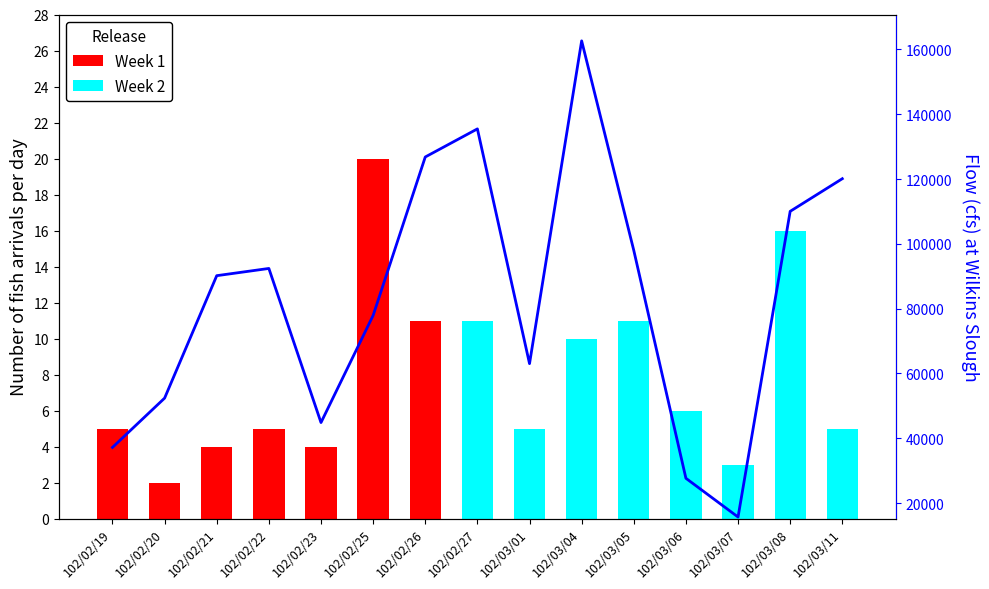

Where is the data nearest to the value 89175?

102/02/21